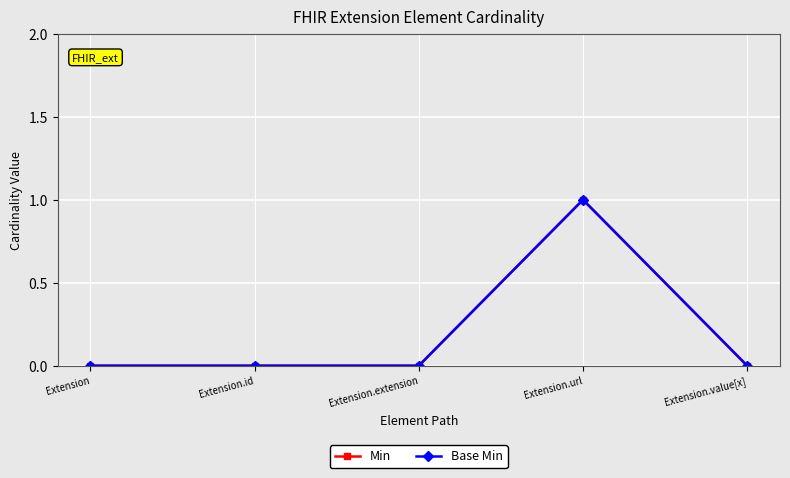

How many lines are shown in the chart?

2